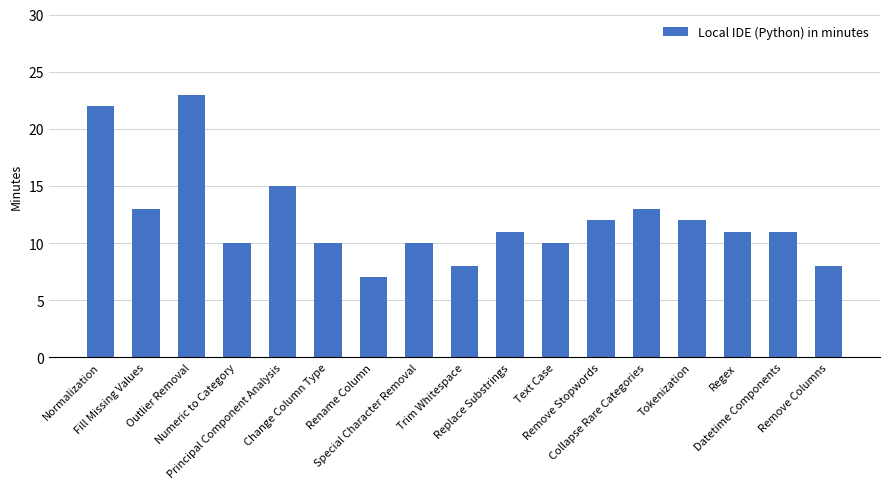

Read the value at Text Case.

10